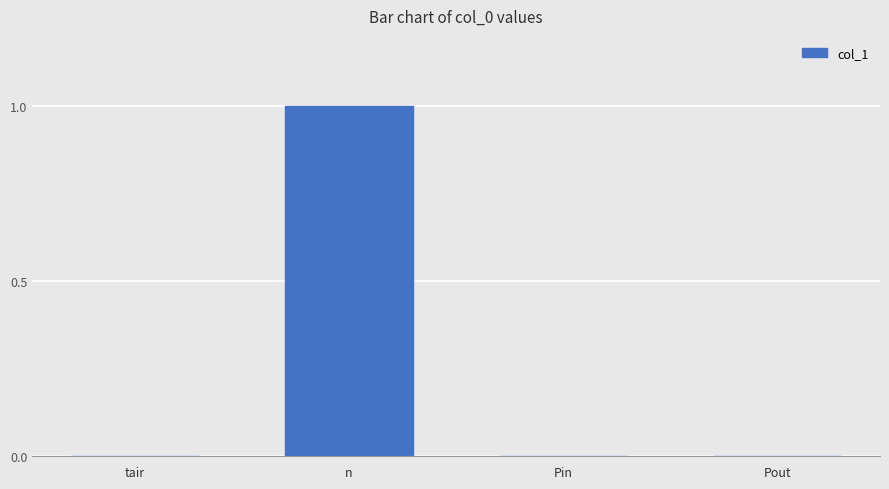

What is the maximum value shown in the chart?

1